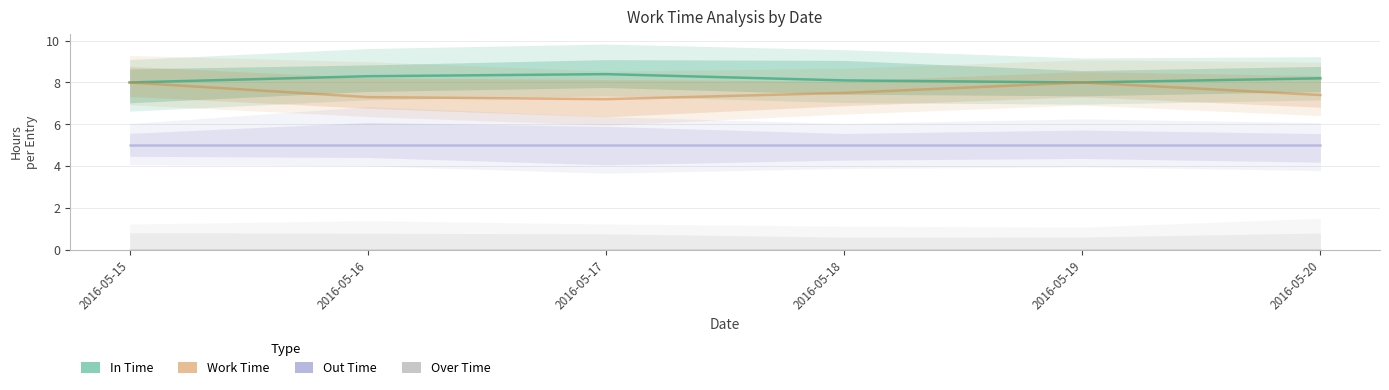

True or false: Work Time and Out Time intersect in this chart.

False